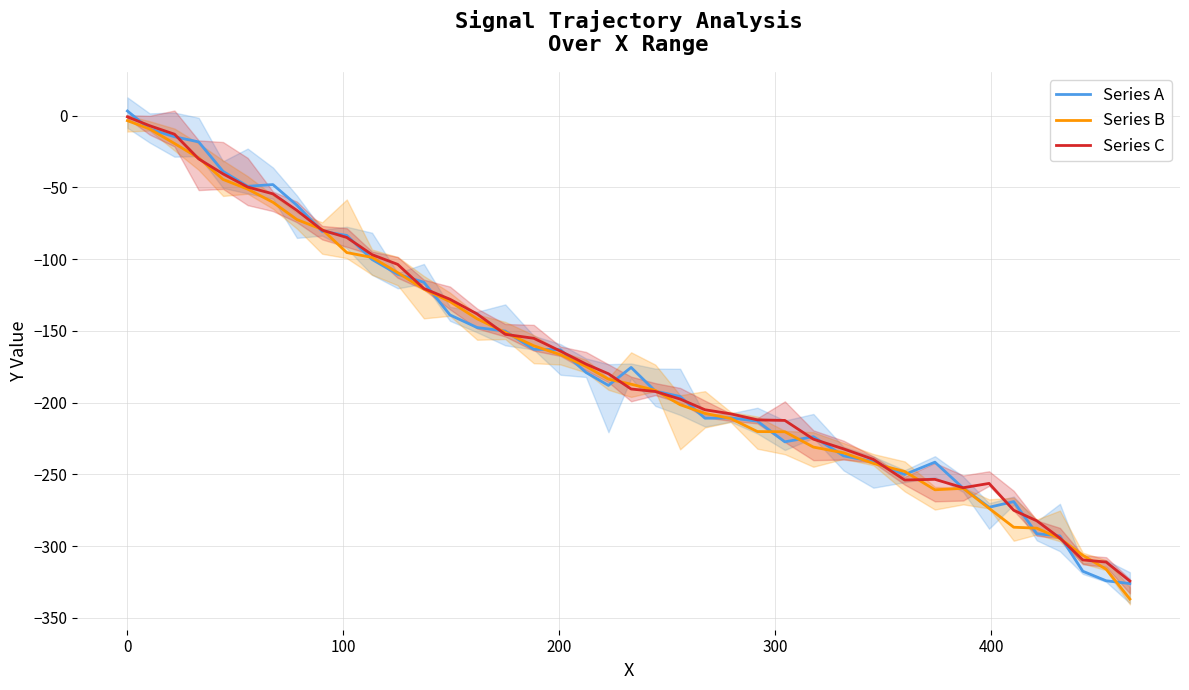

Is this an area chart (filled region under the line)?

No